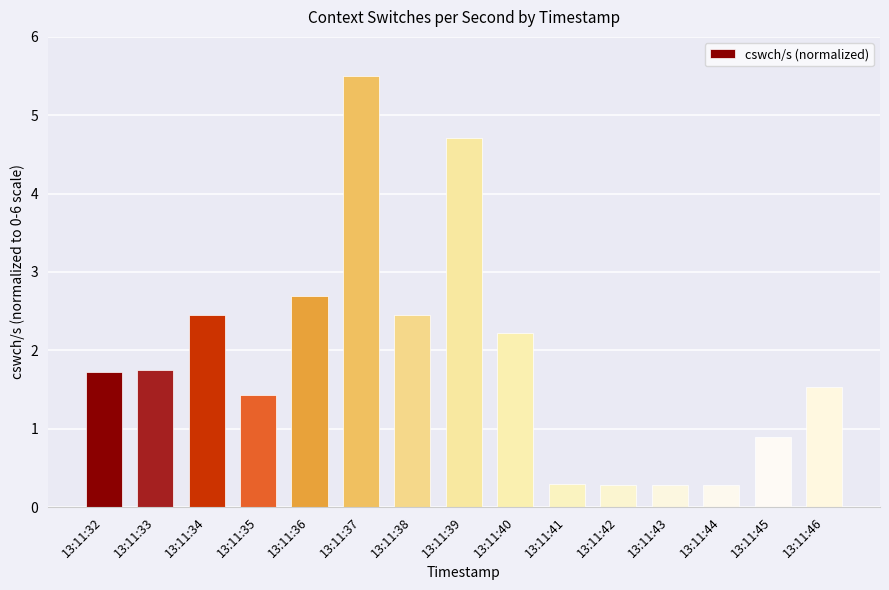

At which category does the chart reach its peak across all series?

13:11:37